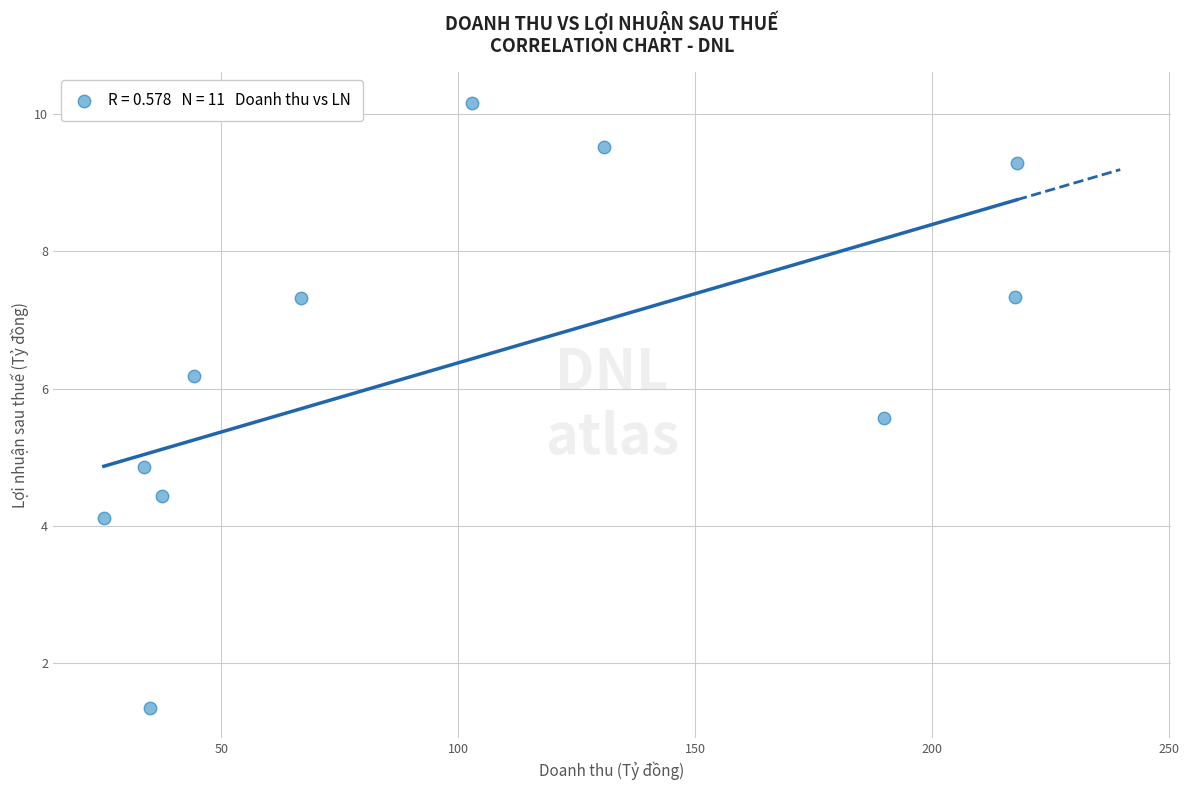

What is the range of X values (max minus min)?

192.7